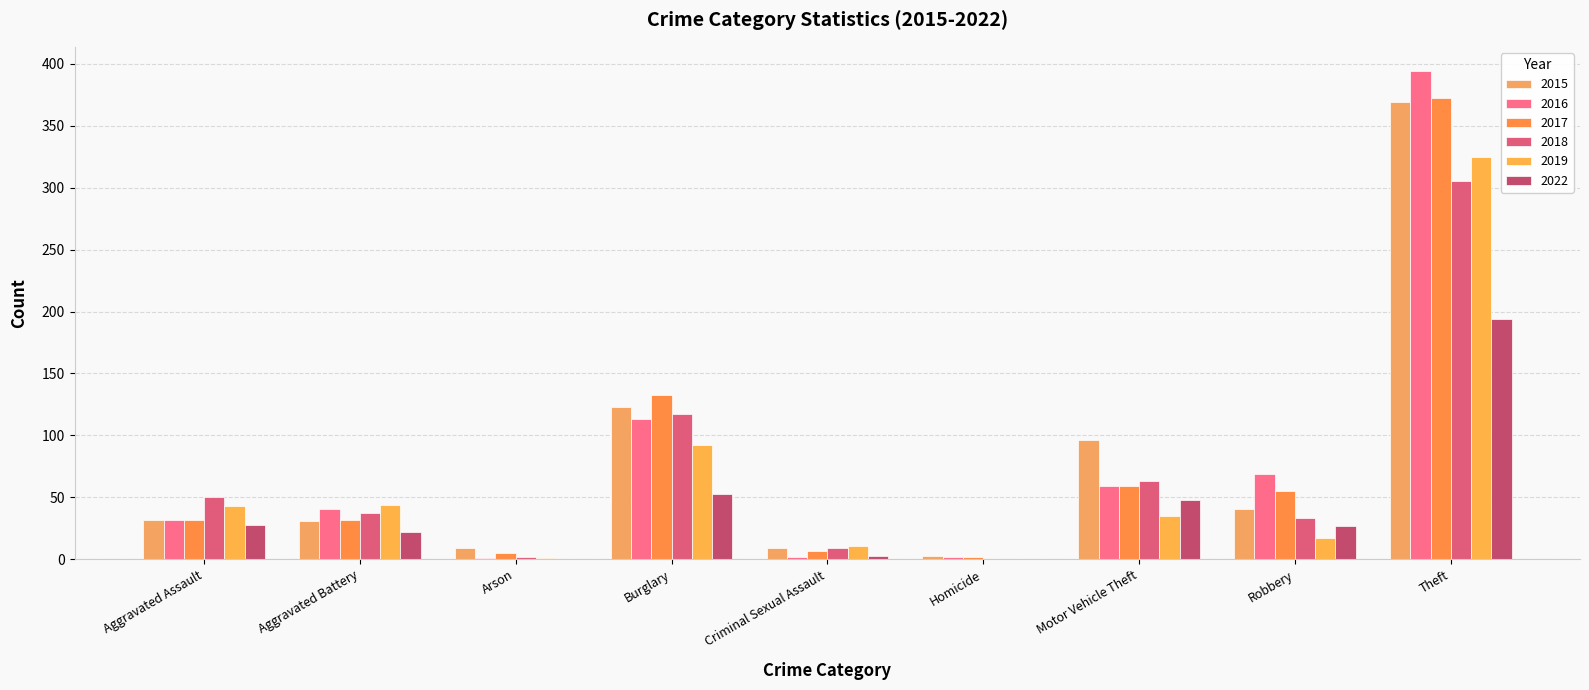

What is the label of the 6th bar from the left?

Homicide